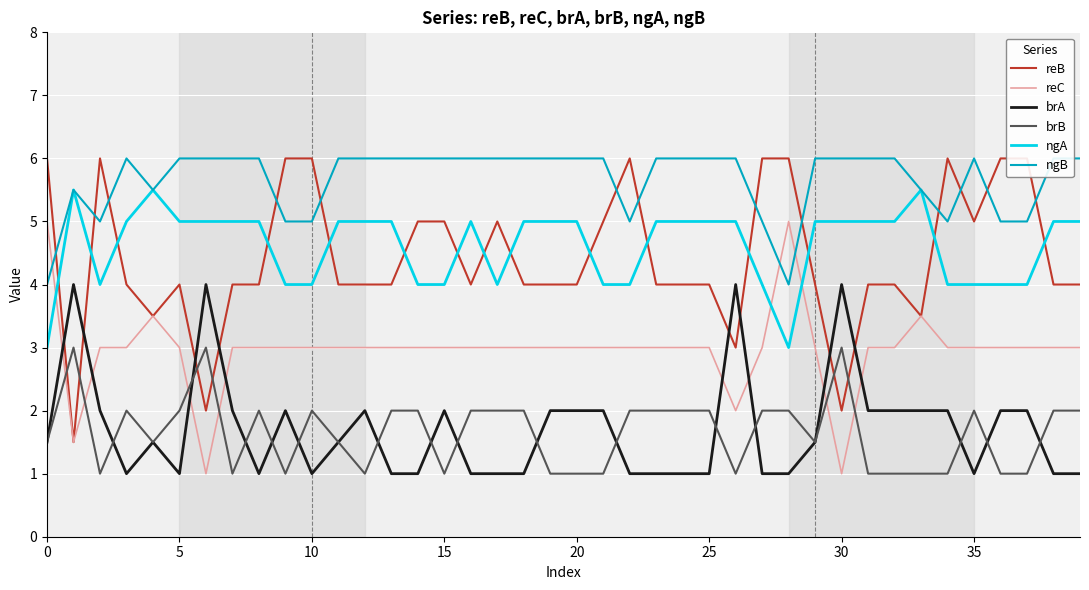

Reading left to right, what are all the values shown in this chart?

reB: 6.0	1.5	6.0	4.0	3.5	4.0	2.0	4.0	4.0	6.0	6.0	4.0	4.0	4.0	5.0	5.0	4.0	5.0	4.0	4.0	4.0	5.0	6.0	4.0	4.0	4.0	3.0	6.0	6.0	4.0	2.0	4.0	4.0	3.5	6.0	5.0	6.0	6.0	4.0	4.0
reC: 5.0	1.5	3.0	3.0	3.5	3.0	1.0	3.0	3.0	3.0	3.0	3.0	3.0	3.0	3.0	3.0	3.0	3.0	3.0	3.0	3.0	3.0	3.0	3.0	3.0	3.0	2.0	3.0	5.0	3.0	1.0	3.0	3.0	3.5	3.0	3.0	3.0	3.0	3.0	3.0
brA: 1.5	4.0	2.0	1.0	1.5	1.0	4.0	2.0	1.0	2.0	1.0	1.5	2.0	1.0	1.0	2.0	1.0	1.0	1.0	2.0	2.0	2.0	1.0	1.0	1.0	1.0	4.0	1.0	1.0	1.5	4.0	2.0	2.0	2.0	2.0	1.0	2.0	2.0	1.0	1.0
brB: 1.5	3.0	1.0	2.0	1.5	2.0	3.0	1.0	2.0	1.0	2.0	1.5	1.0	2.0	2.0	1.0	2.0	2.0	2.0	1.0	1.0	1.0	2.0	2.0	2.0	2.0	1.0	2.0	2.0	1.5	3.0	1.0	1.0	1.0	1.0	2.0	1.0	1.0	2.0	2.0
ngA: 3.0	5.5	4.0	5.0	5.5	5.0	5.0	5.0	5.0	4.0	4.0	5.0	5.0	5.0	4.0	4.0	5.0	4.0	5.0	5.0	5.0	4.0	4.0	5.0	5.0	5.0	5.0	4.0	3.0	5.0	5.0	5.0	5.0	5.5	4.0	4.0	4.0	4.0	5.0	5.0
ngB: 4.0	5.5	5.0	6.0	5.5	6.0	6.0	6.0	6.0	5.0	5.0	6.0	6.0	6.0	6.0	6.0	6.0	6.0	6.0	6.0	6.0	6.0	5.0	6.0	6.0	6.0	6.0	5.0	4.0	6.0	6.0	6.0	6.0	5.5	5.0	6.0	5.0	5.0	6.0	6.0